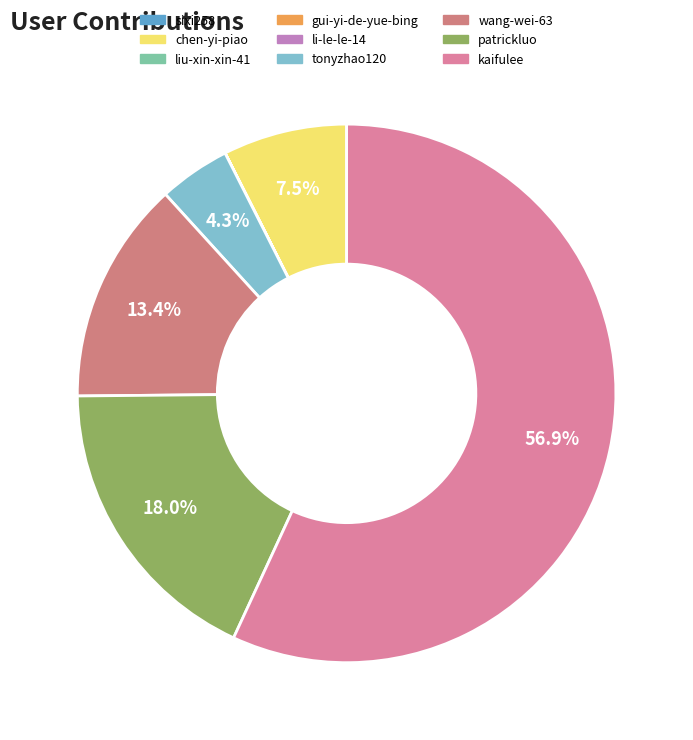

Does any single category account for the majority?

Yes